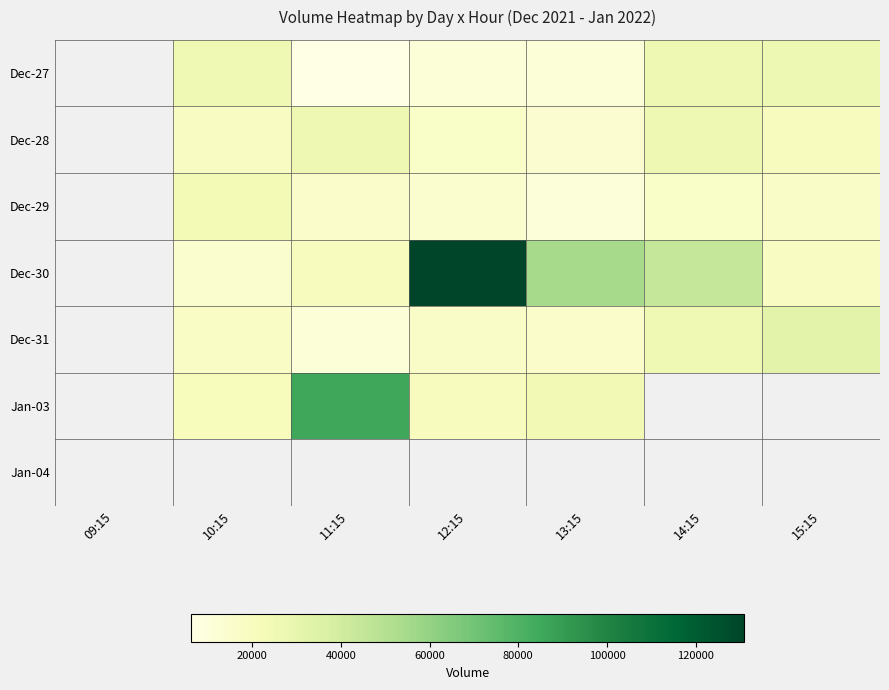

What value does the Dec-30 series have at 14:15?

44342.0